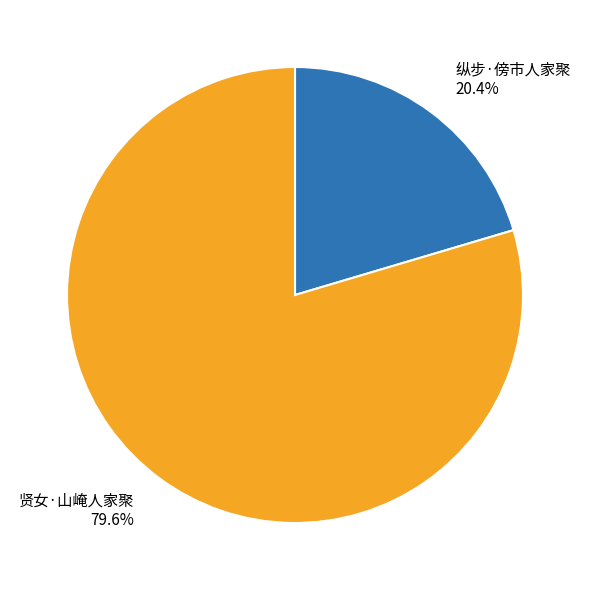

Between 纵步·傍市人家聚 20.4% and 贤女·山崦人家聚 79.6%, which is larger?

贤女·山崦人家聚 79.6%